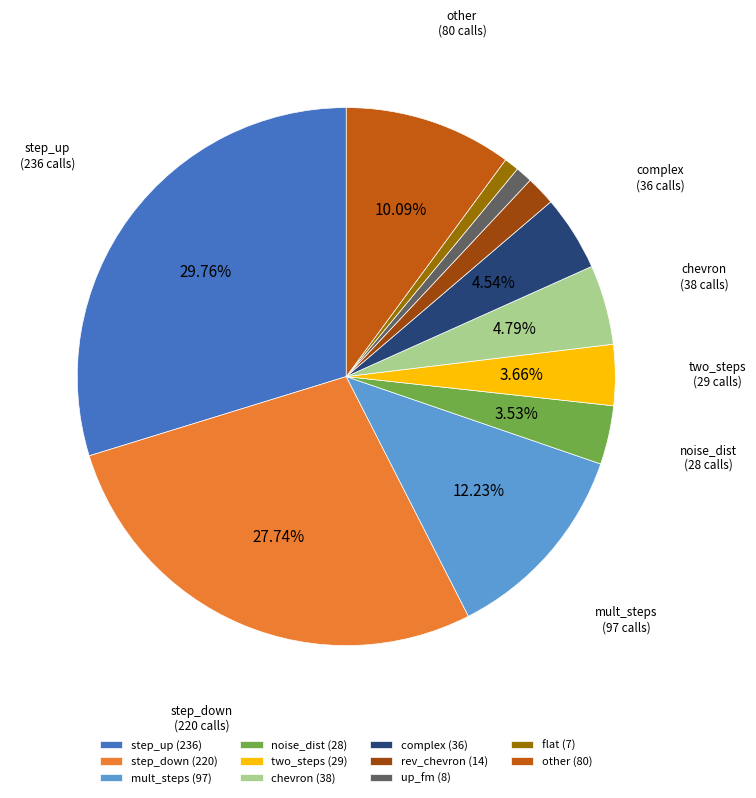

Which has a higher value, chevron (38) or step_up (236)?

step_up (236)